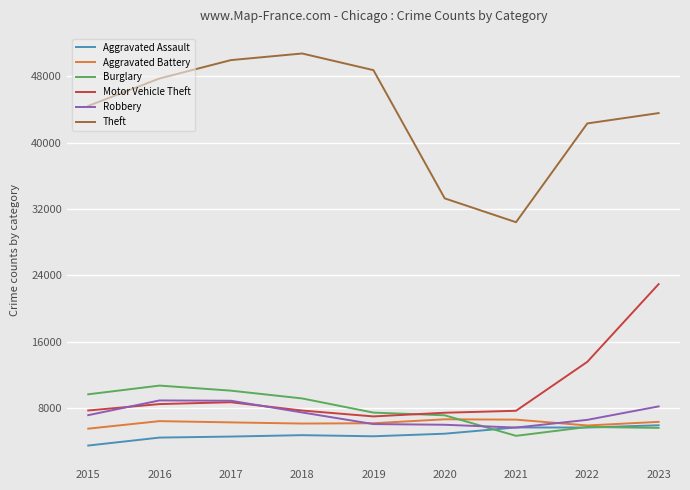

Does the chart display data point markers on the line(s)?

No